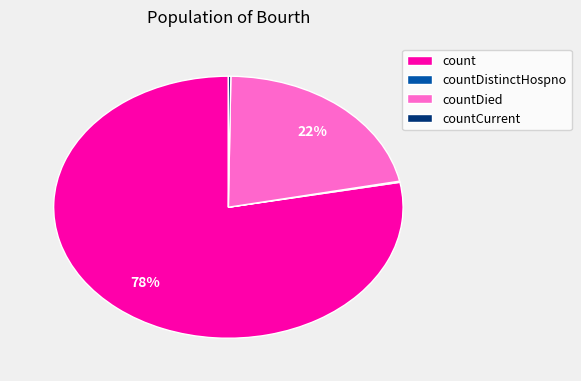

True or false: count accounts for 78% of the total.

True